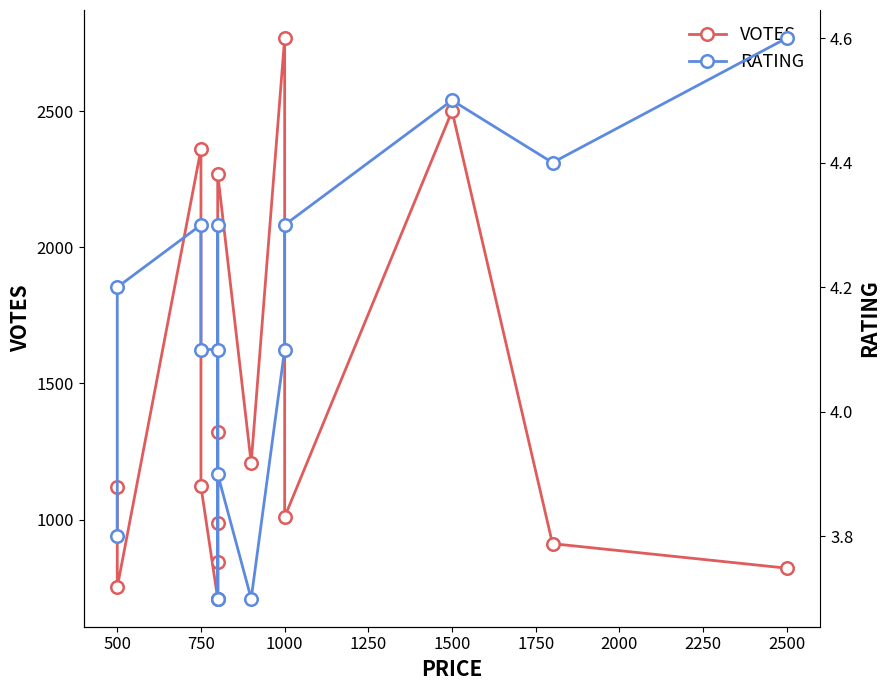

How many values in the RATING series exceed 4?

10